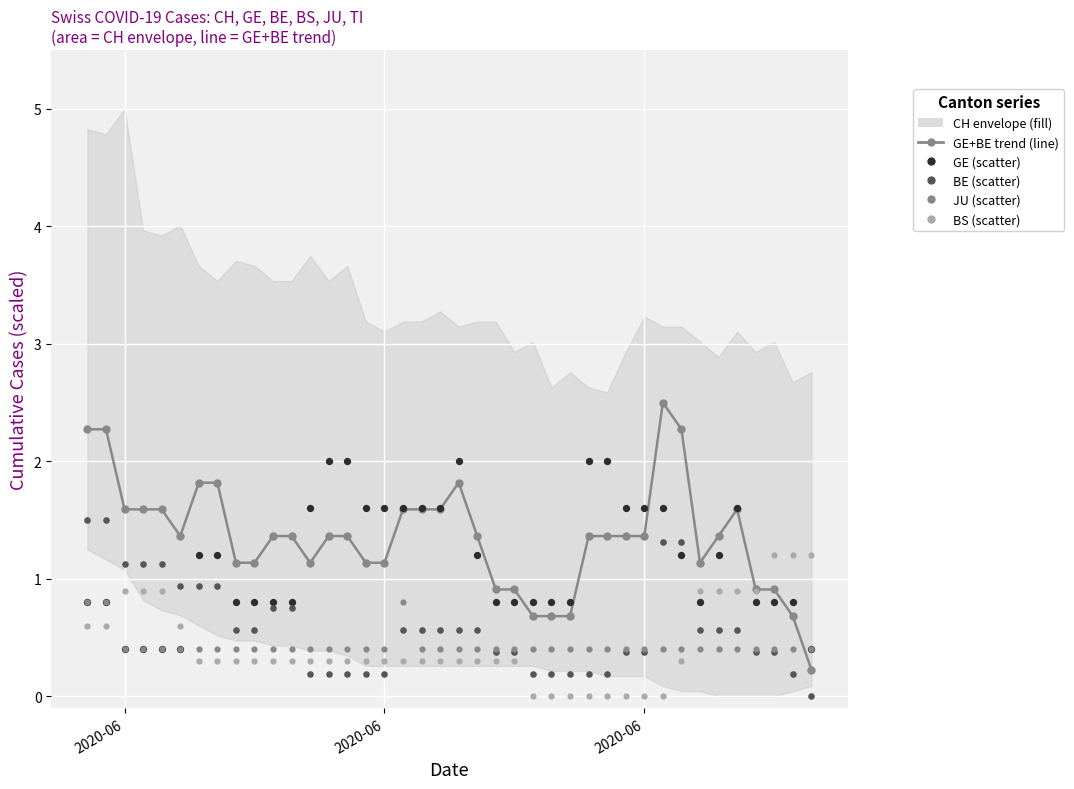

At which category is the sum across all series the highest?

2020-06